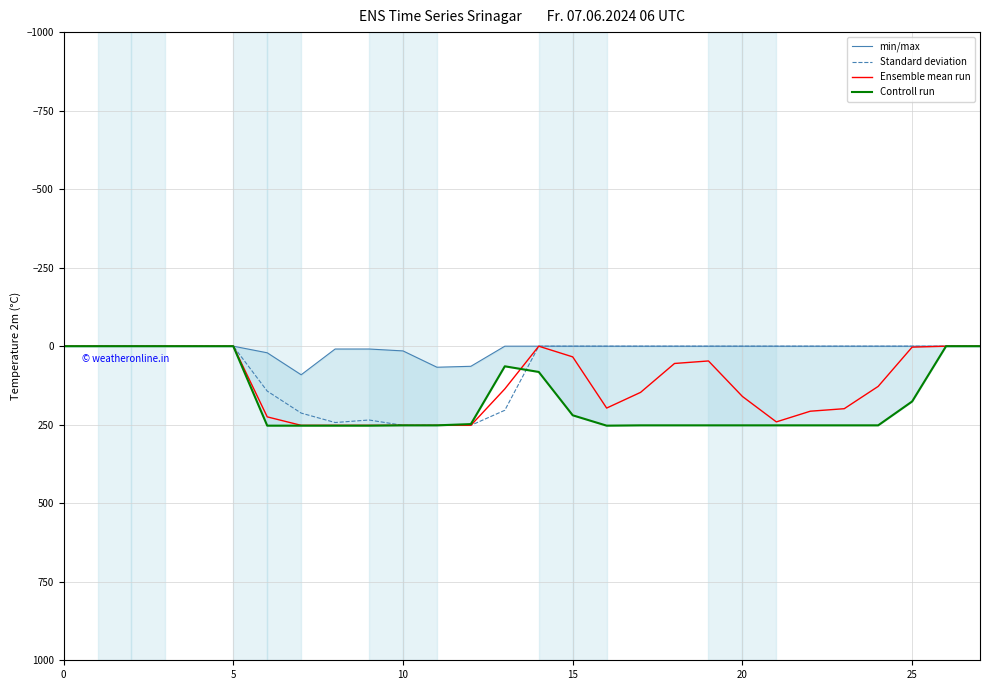

Is it true that Standard deviation equals 403 at 8?

False